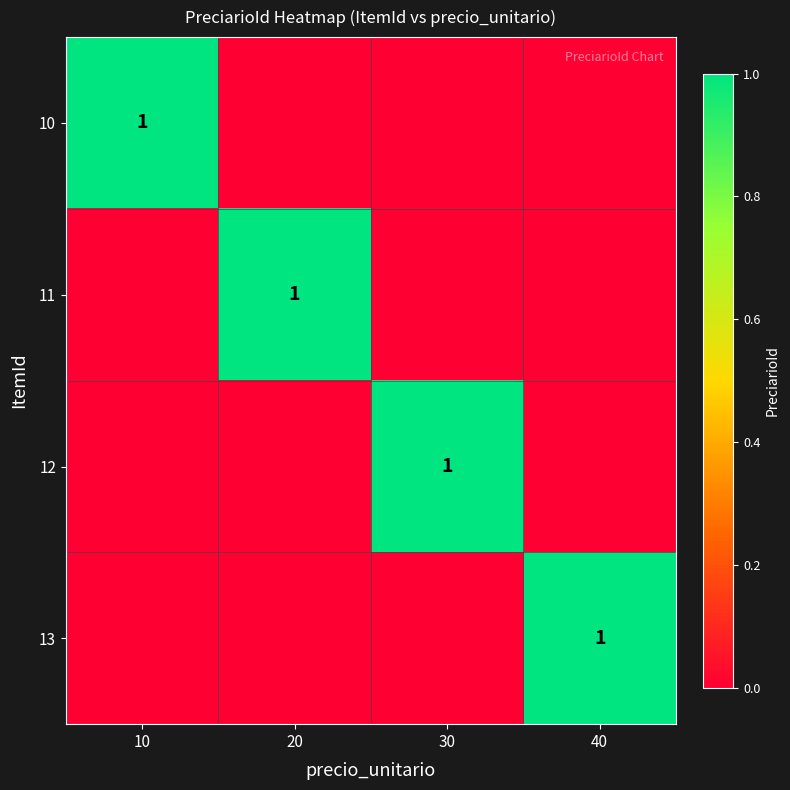

The 13 series shows 0 at 40. True or false?

False